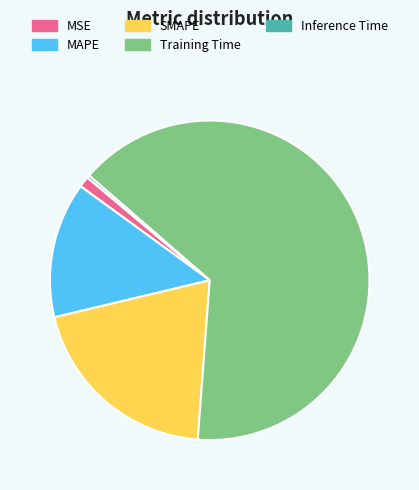

Do MAPE and Training Time together represent more than half of the pie?

Yes